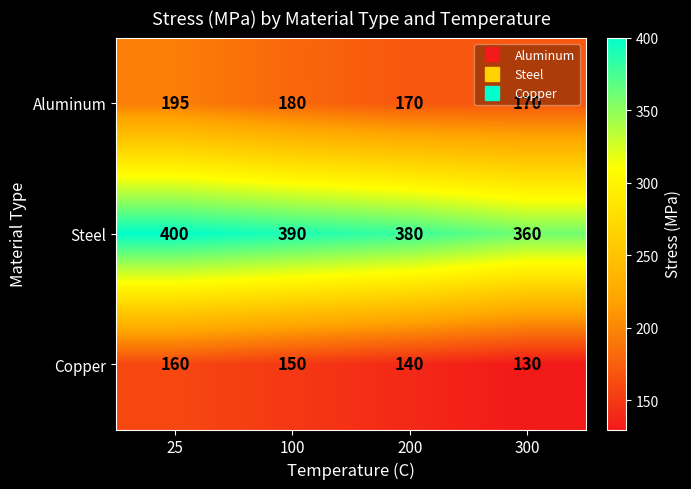

Which category has the lowest value across all series?

300